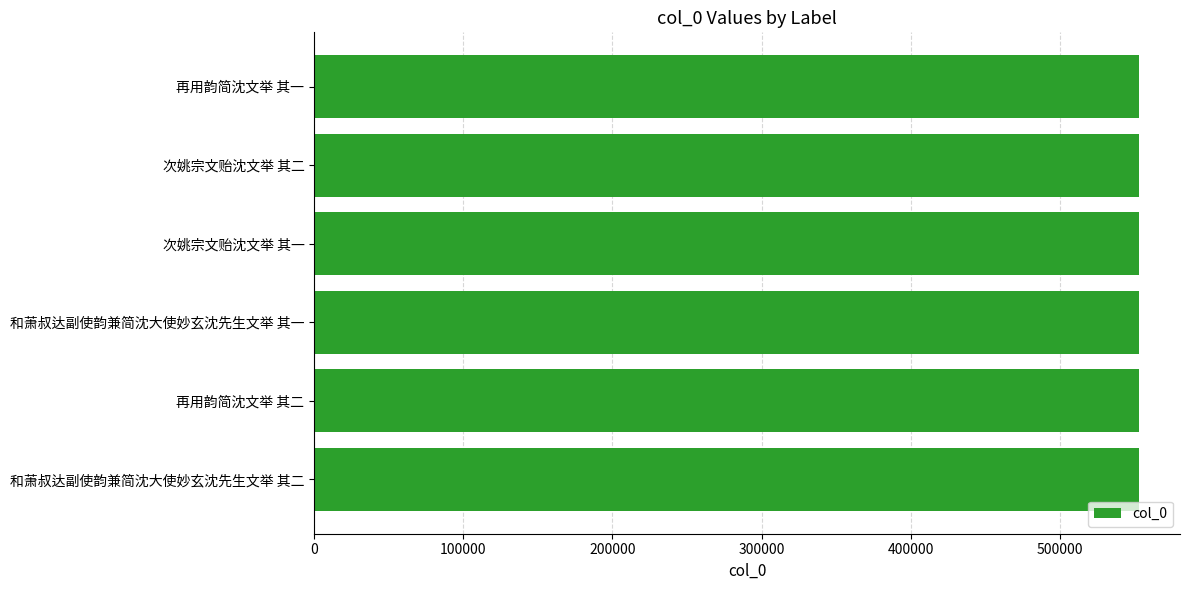

The chart shows a value of 193110 at 再用韵简沈文举 其一. True or false?

False